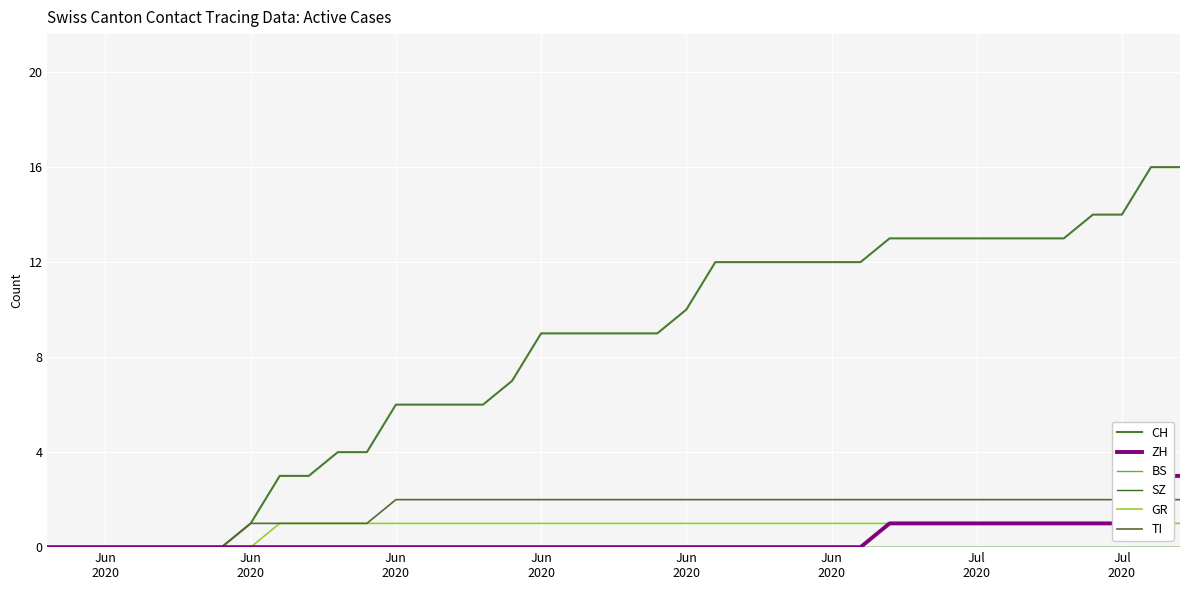

How many values in the CH series exceed 9?

18